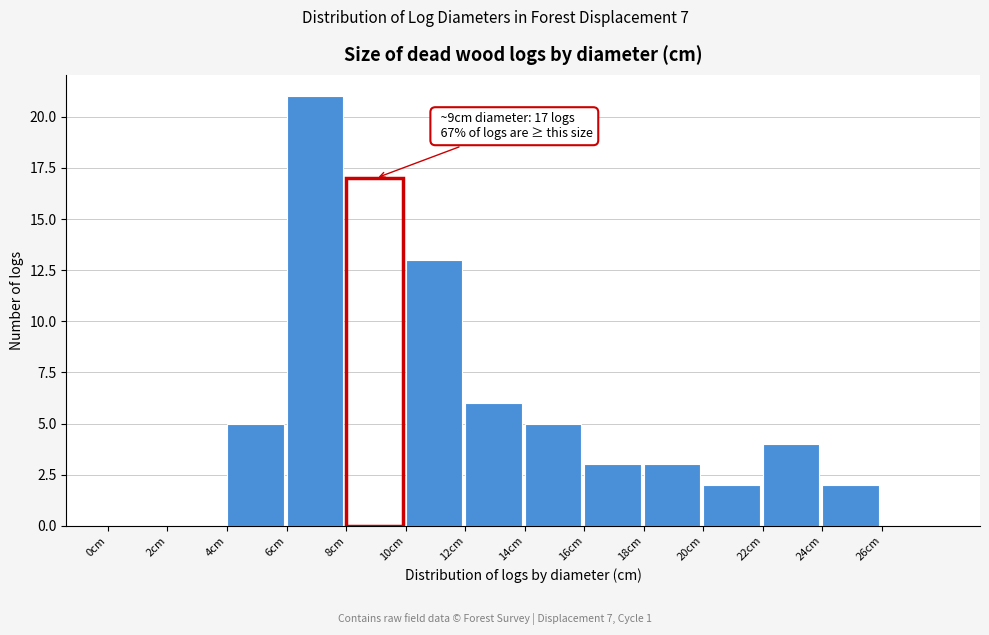

Which range on the x-axis has the tallest bar?

6 to 8